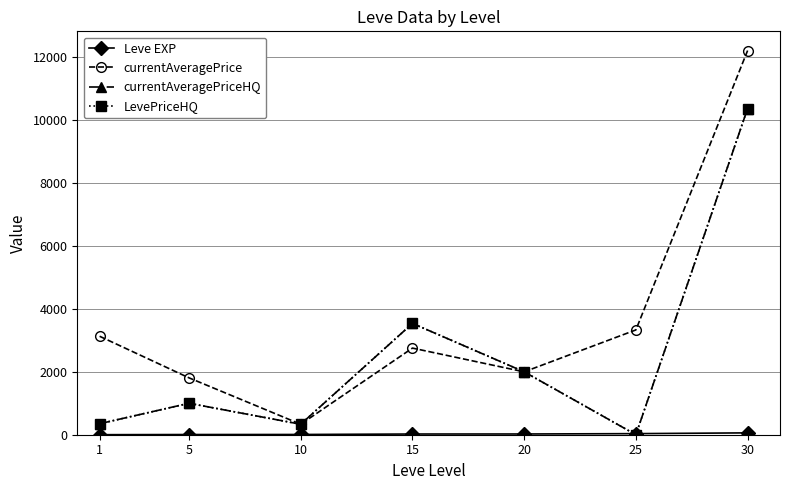

Does the chart have visible grid lines?

Yes